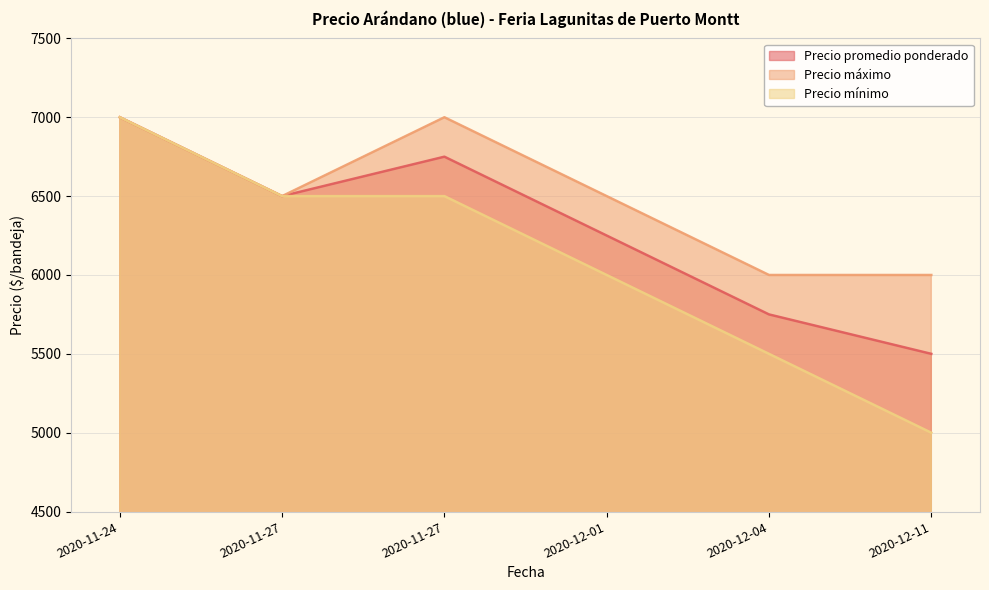

How many data points does each series have?

6